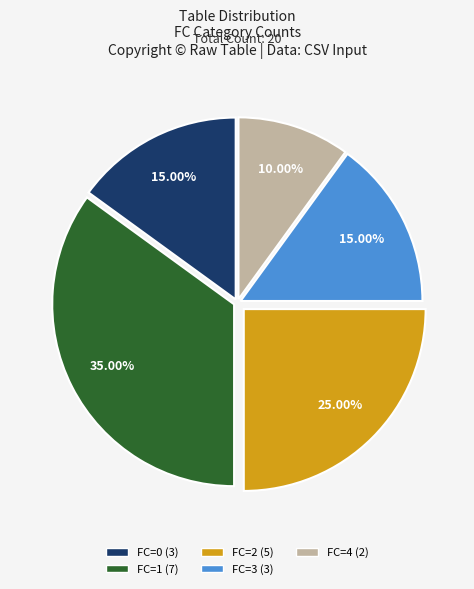

Combined, do FC=3 (3) and FC=2 (5) account for over 50%?

No